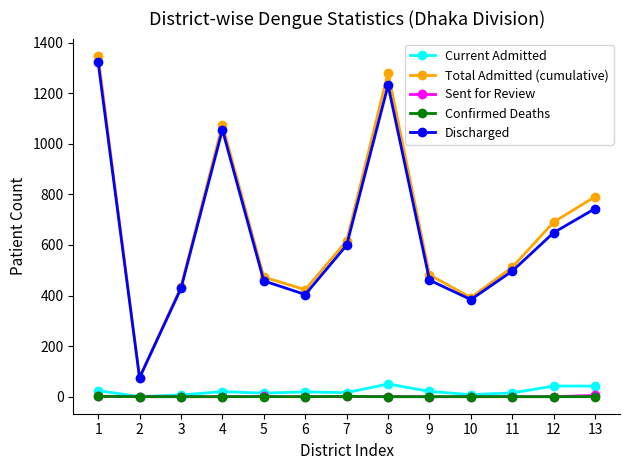

What is the difference between the second highest and minimum values in the Current Admitted series?

42